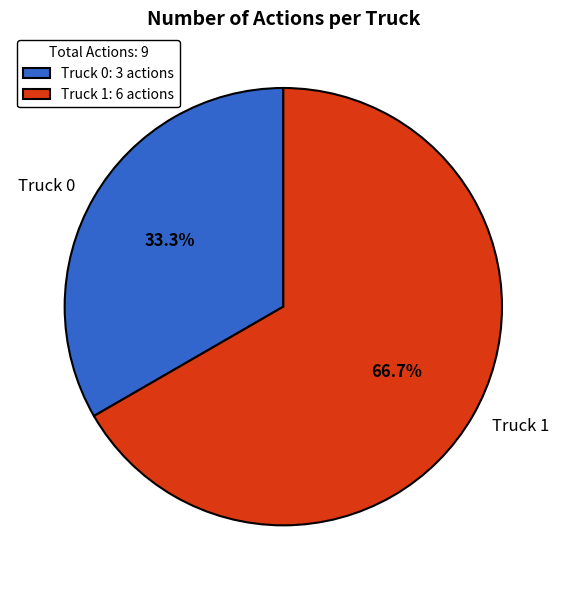

Does any single category account for the majority?

Yes